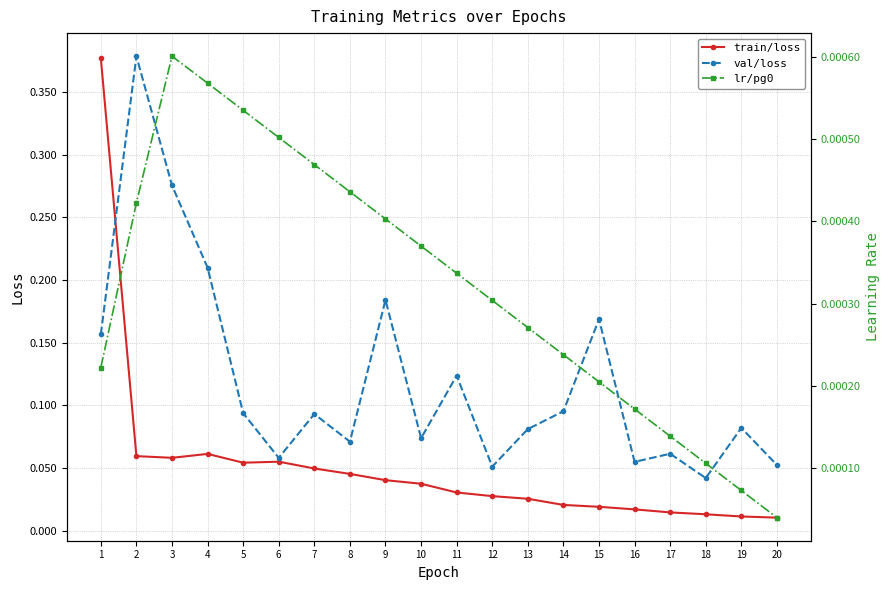

True or false: lr/pg0 has more than 2 interior local peaks.

False